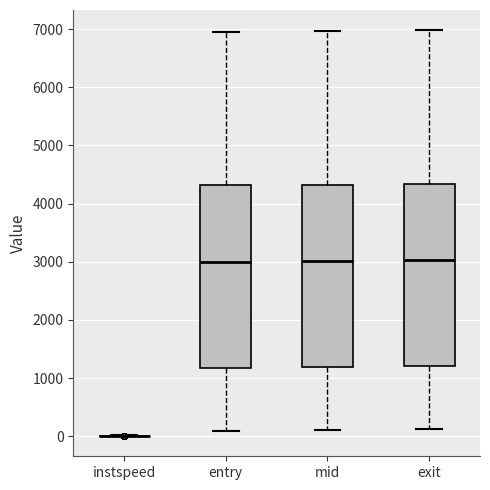

Reading left to right, read every box against the y-axis: the position of its median line, the range the box covers, and the ends of its whiskers. The values are not printed on the chart, so give them approximately, as read against the axis.

instspeed: box collapsed to a line at 0, whiskers 0 to 0
entry: median 3000, box 1200 to 4300, whiskers 100 to 7000
mid: median 3000, box 1200 to 4300, whiskers 100 to 7000
exit: median 3000, box 1200 to 4300, whiskers 100 to 7000